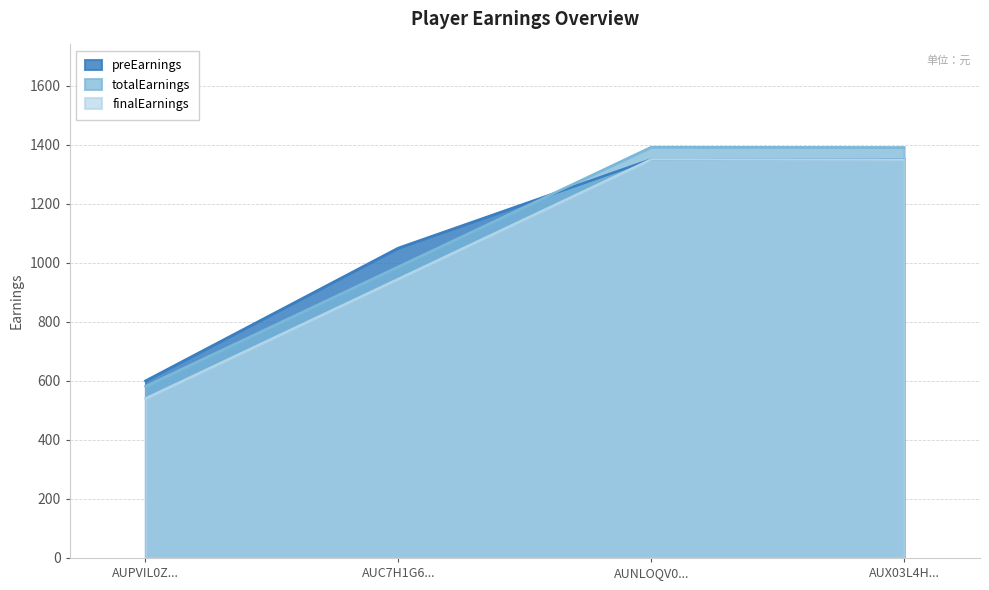

What are all the series names shown in the legend?

preEarnings, totalEarnings, finalEarnings